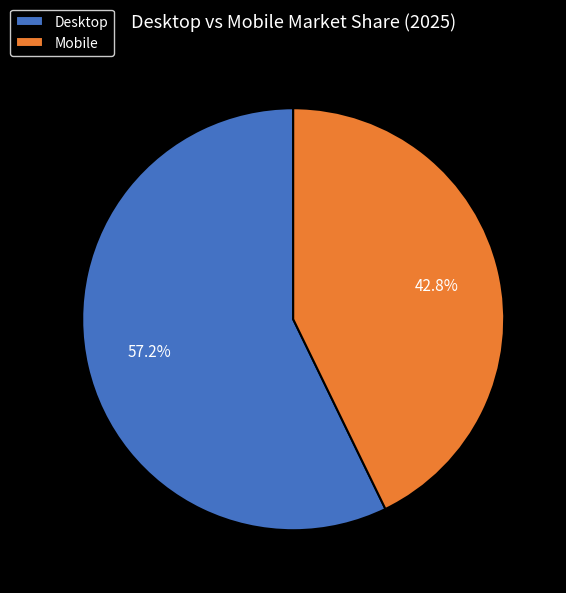

Which category accounts for the majority?

Desktop